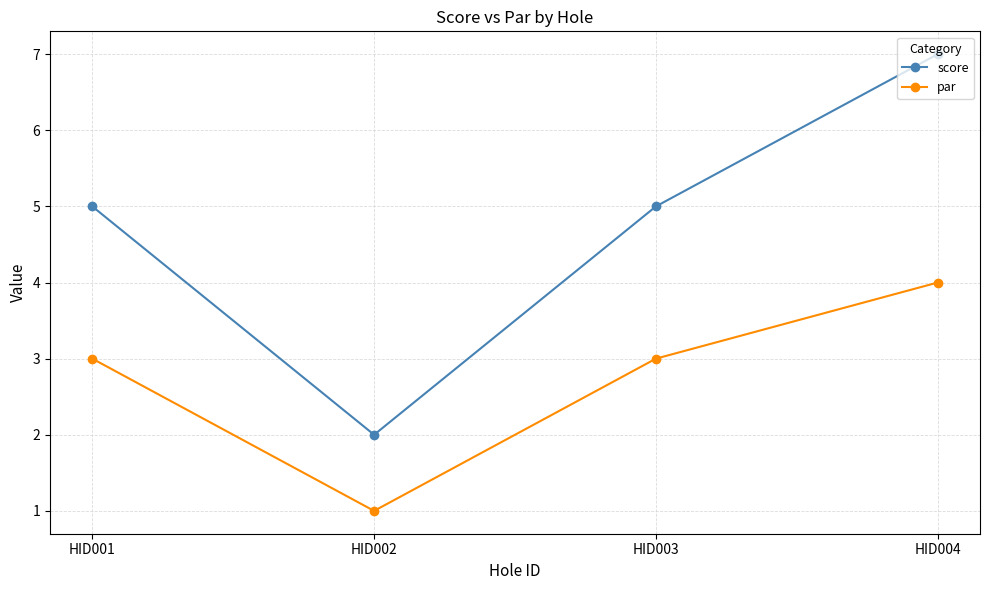

In par, how many points are lower than both neighbors (excluding endpoints)?

1